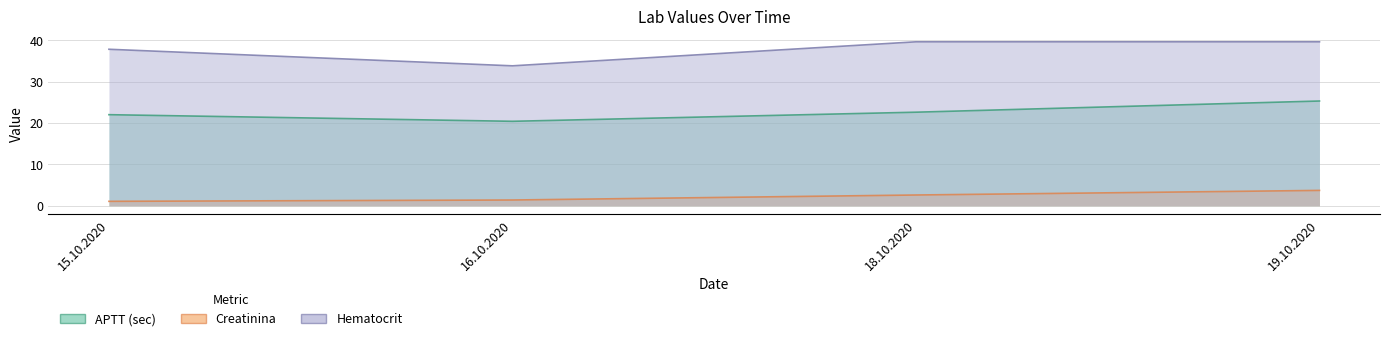

Is it true that APTT (sec) equals 34.8 at 19.10.2020?

False